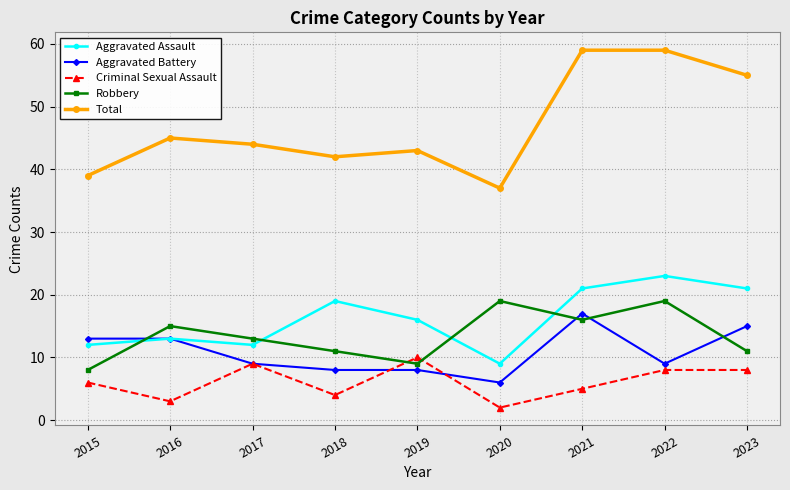

The Total series shows 59 at 2022. True or false?

True